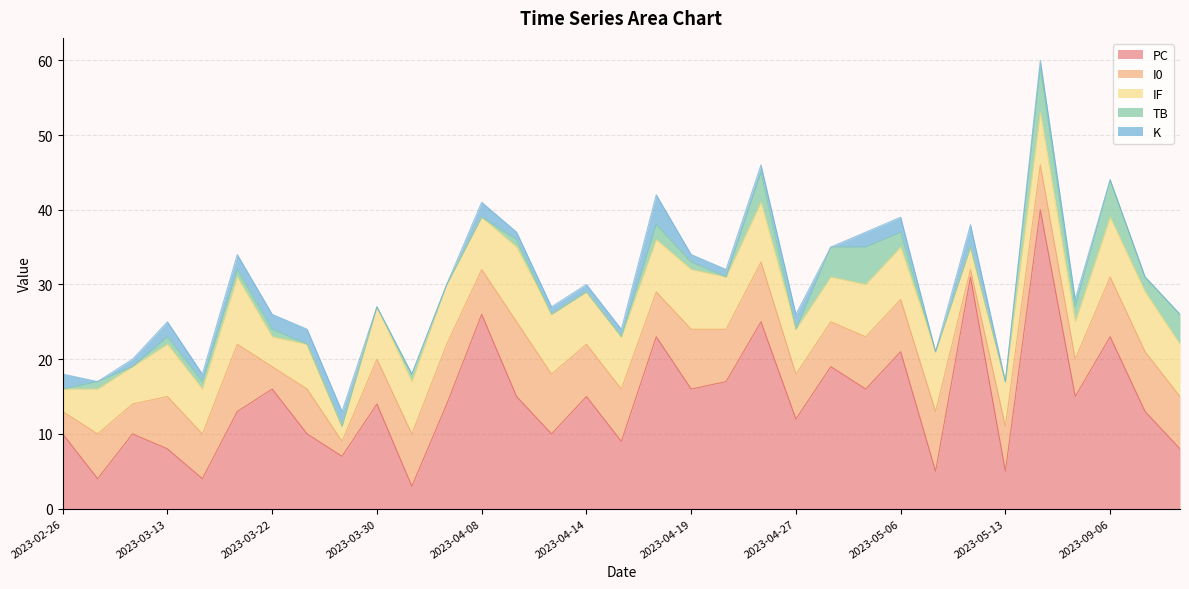

Rank the series by their maximum value, from highest to lowest.

PC, I0, IF, TB, K